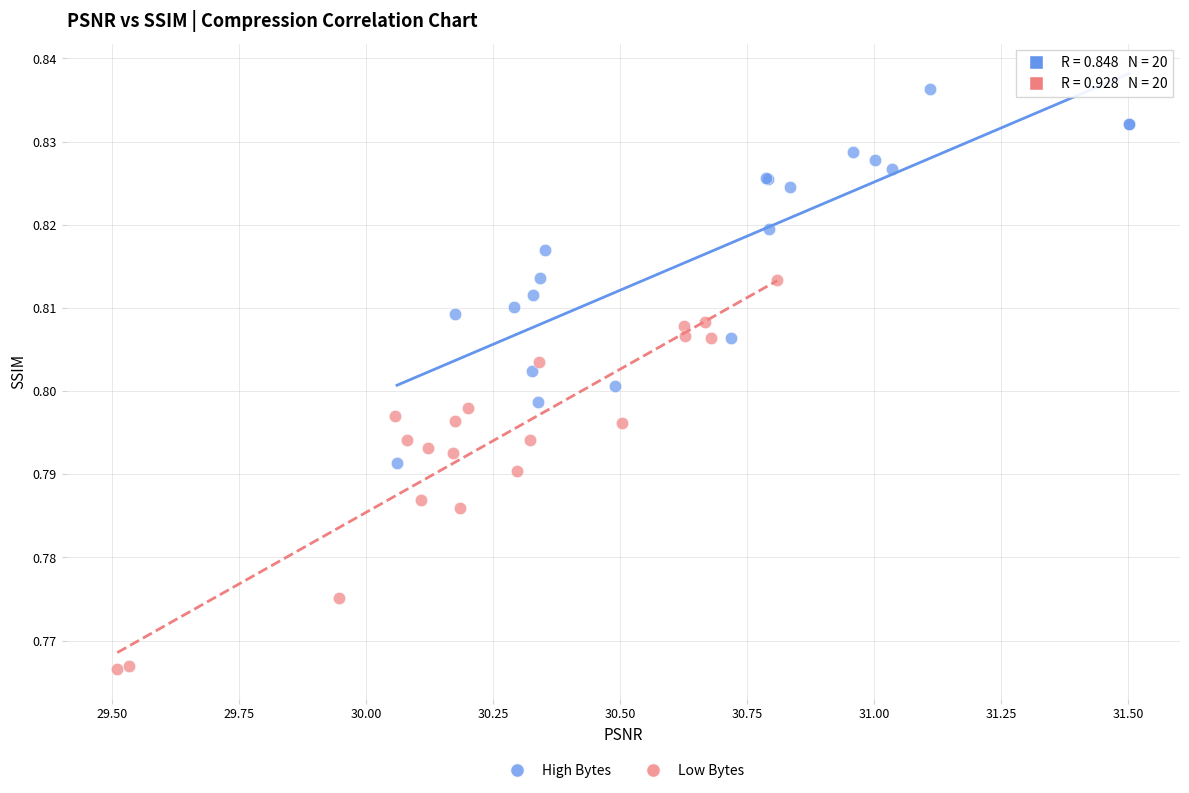

Which series reaches the maximum Y coordinate?

High Bytes